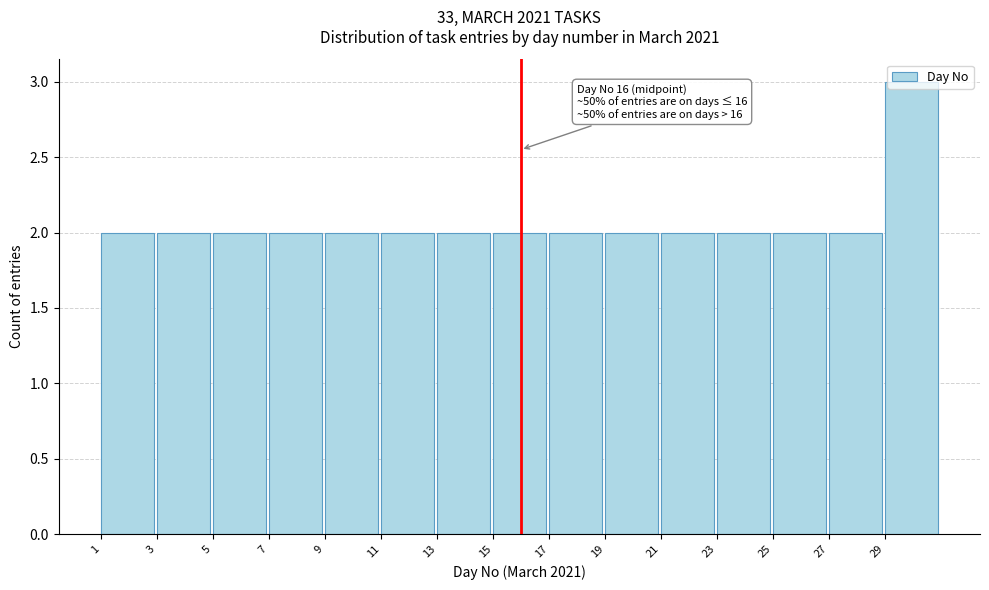

Over which range of the x-axis is the bar tallest?

29 to 31